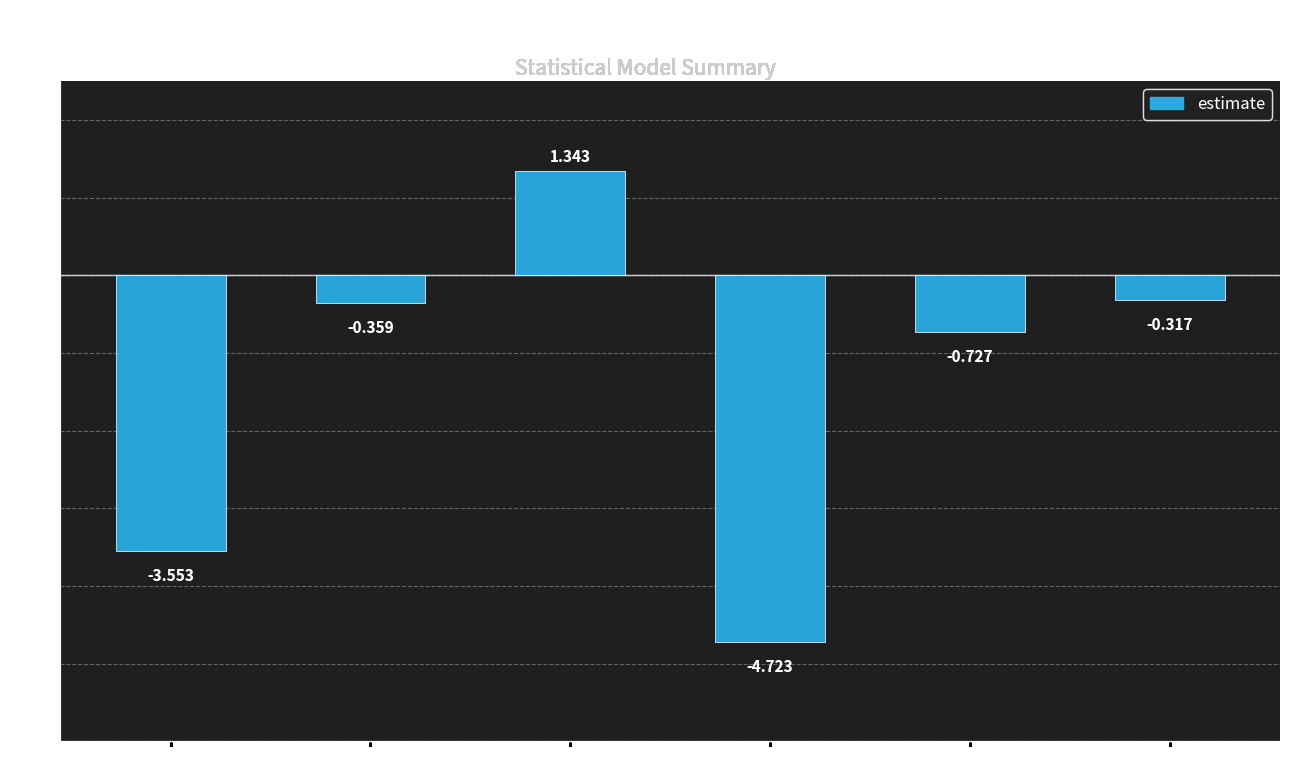

What is the sum of the values at depth and log10(area)?

-3.4